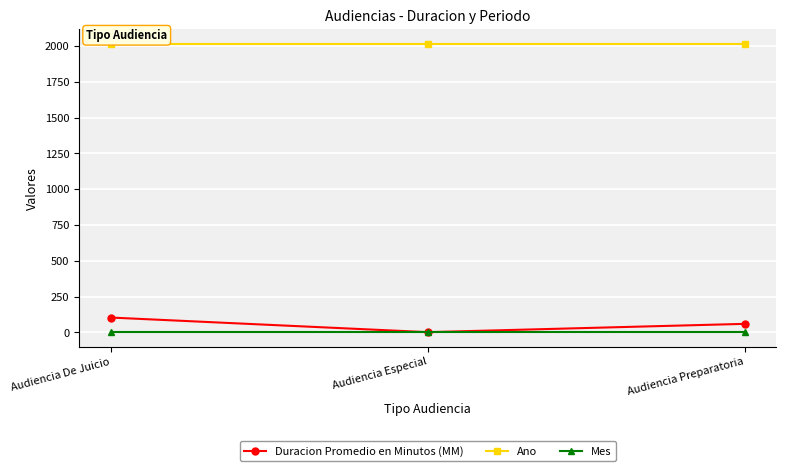

At which label does Duracion Promedio en Minutos (MM) reach its peak?

Audiencia De Juicio